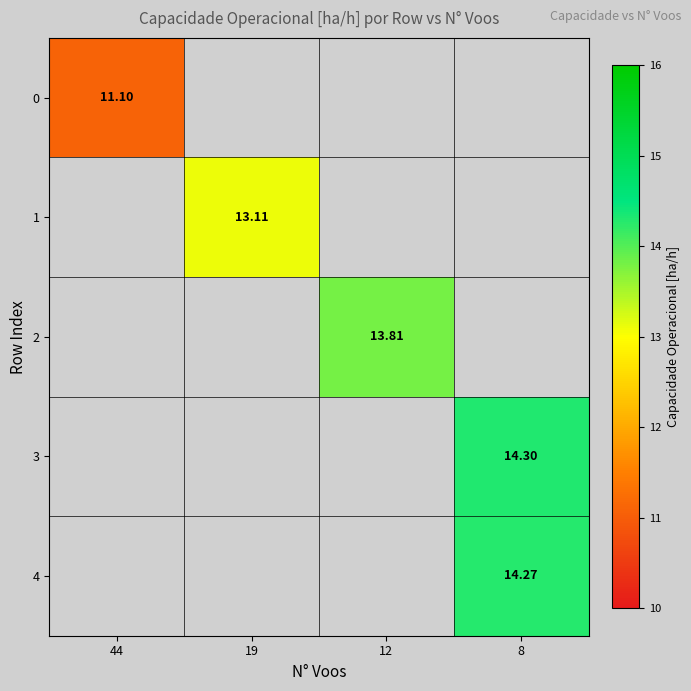

Is it true that row_2 equals 23.6 at 12?

False